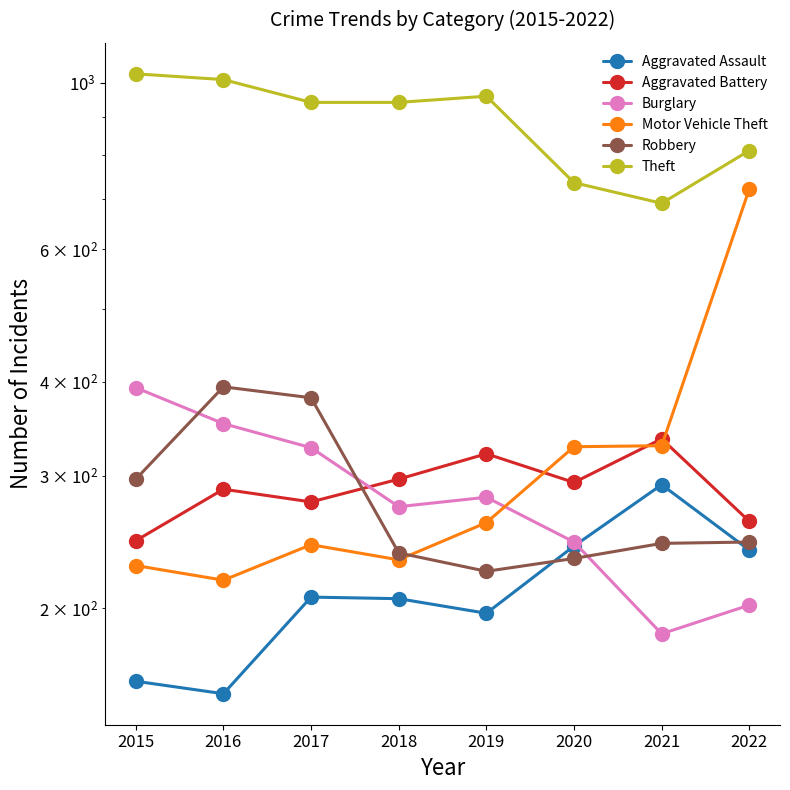

Rank the series at 2019 from highest to lowest value.

Theft, Aggravated Battery, Burglary, Motor Vehicle Theft, Robbery, Aggravated Assault